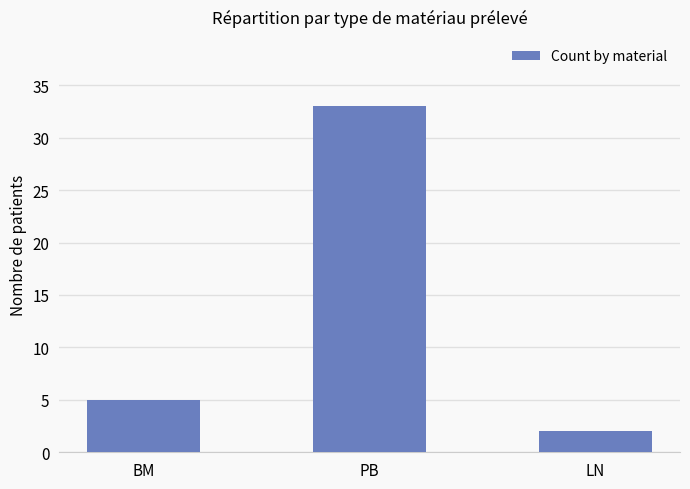

What is the value of the 2nd bar from the left?

33